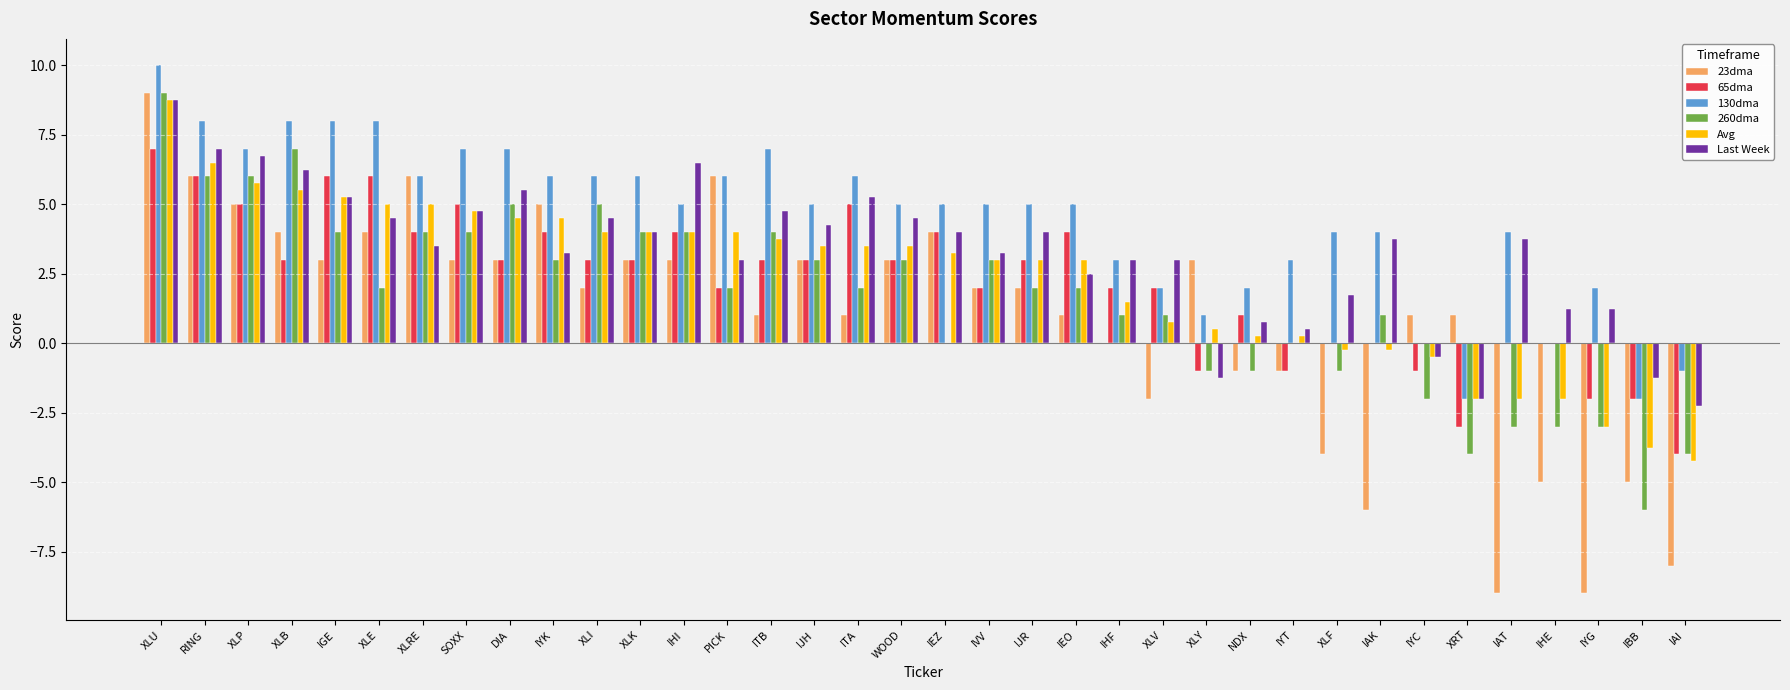

What is the maximum value shown in the chart?

10.0